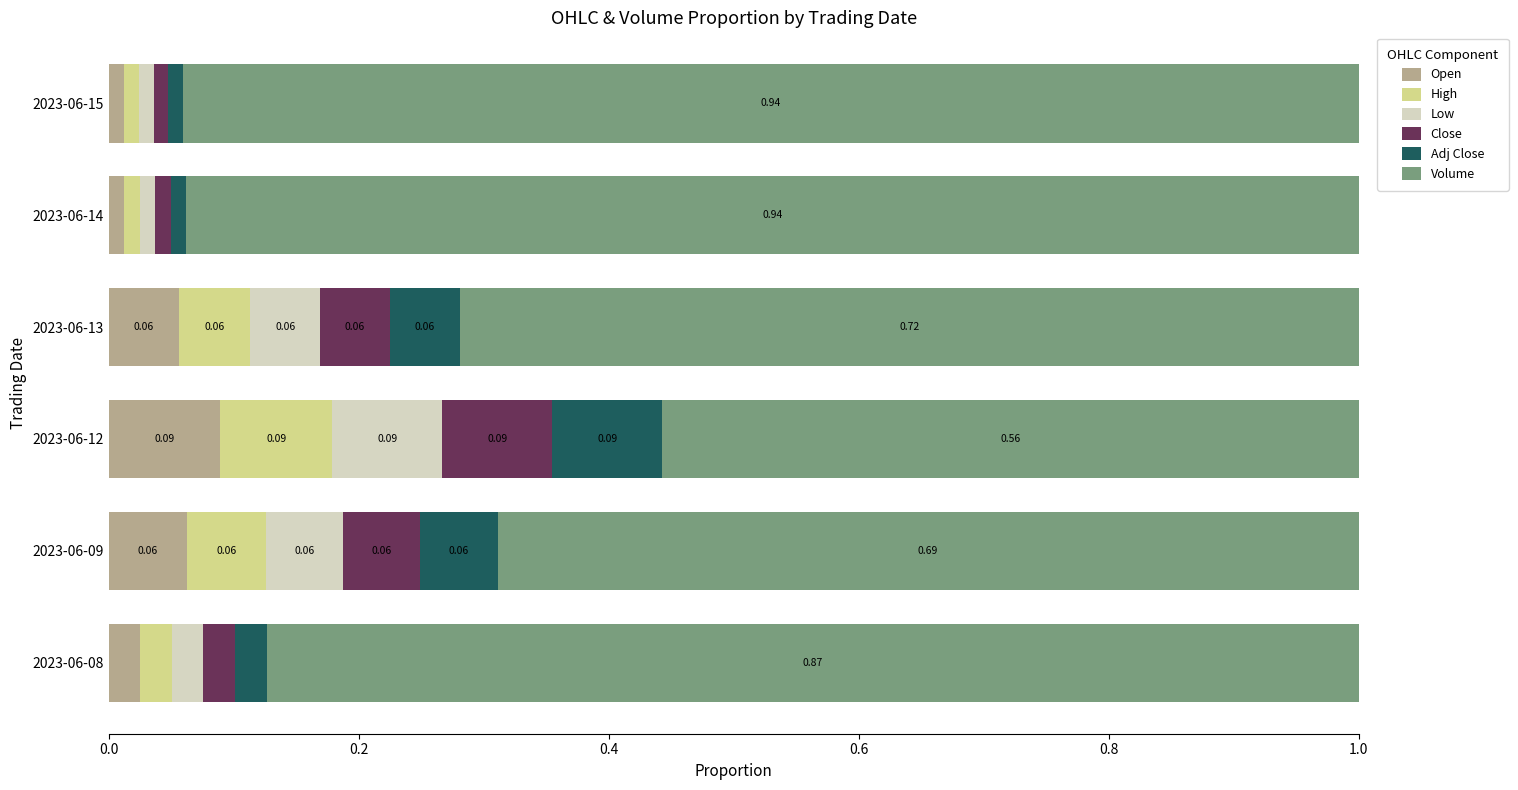

What is the total value across all series at 2023-06-14?

1.0